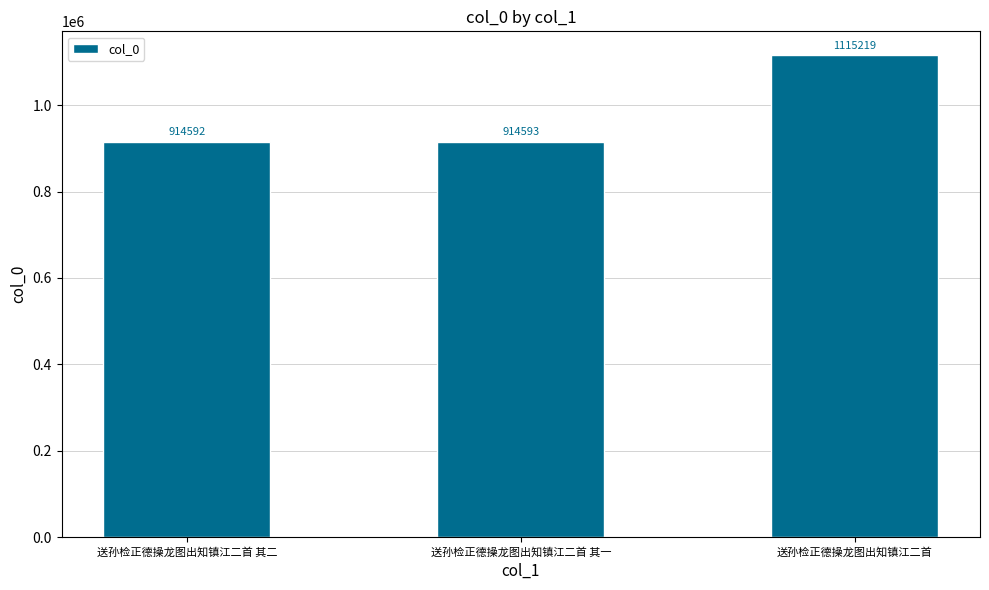

What is the change in value from 送孙检正德操龙图出知镇江二首 其二 to 送孙检正德操龙图出知镇江二首?

+200627